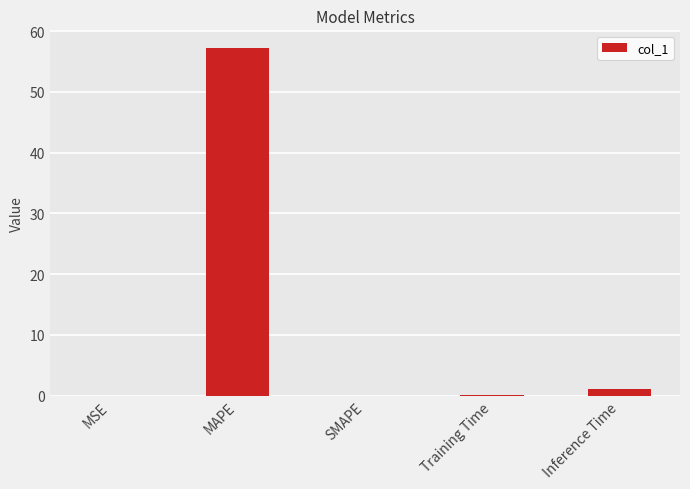

The chart shows a value of 0.0 at SMAPE. True or false?

True